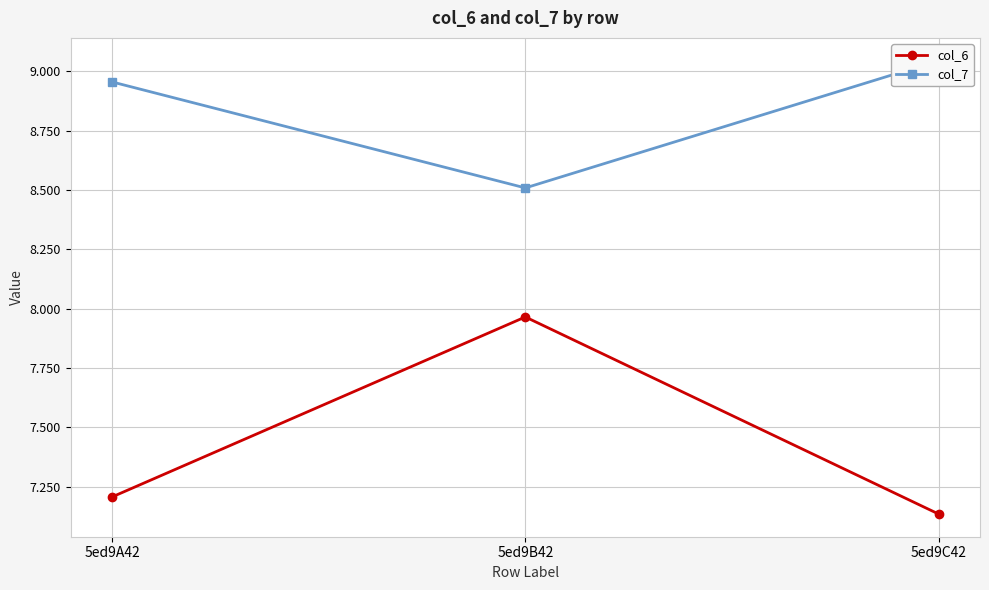

What is the label of the 3rd point from the left?

5ed9C42